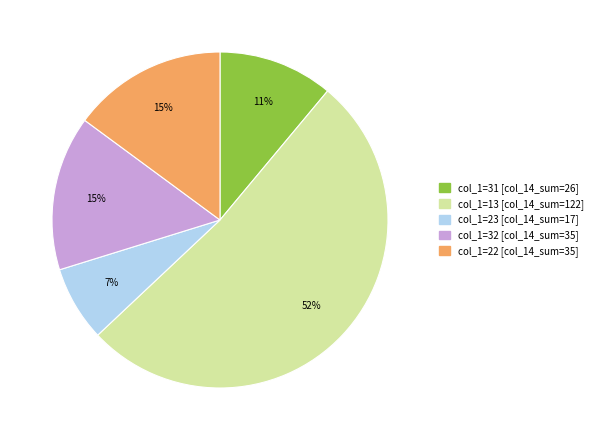

Count the number of slices in the pie.

5